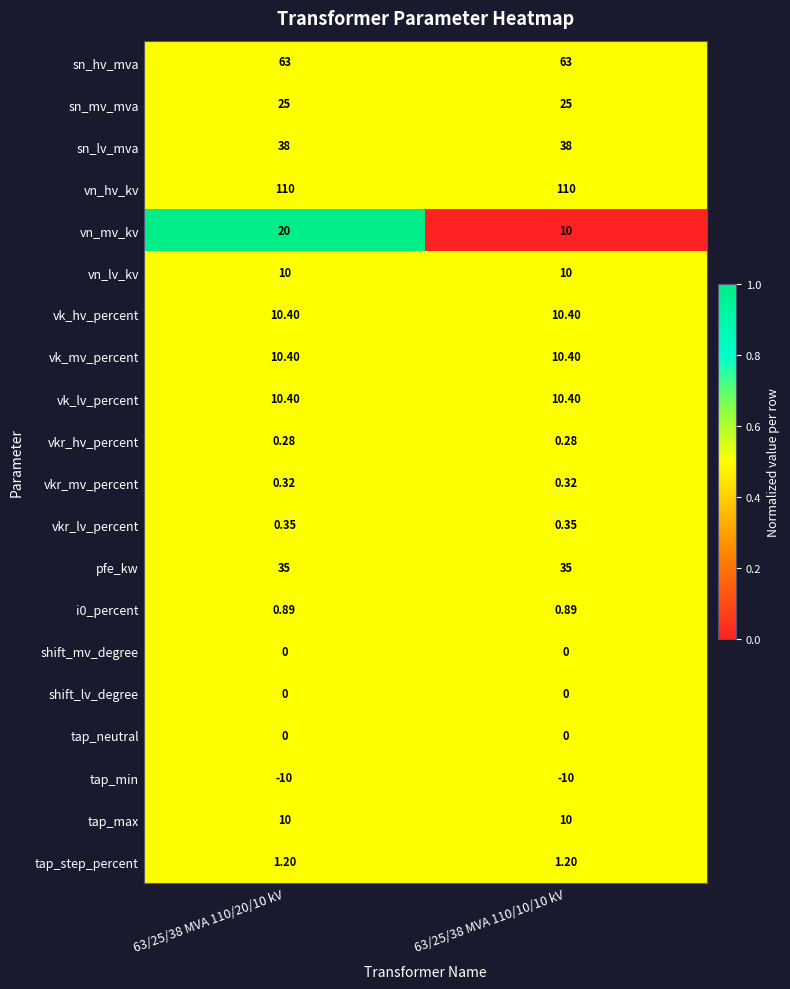

At which category is the sum across all series the highest?

63/25/38 MVA 110/20/10 kV